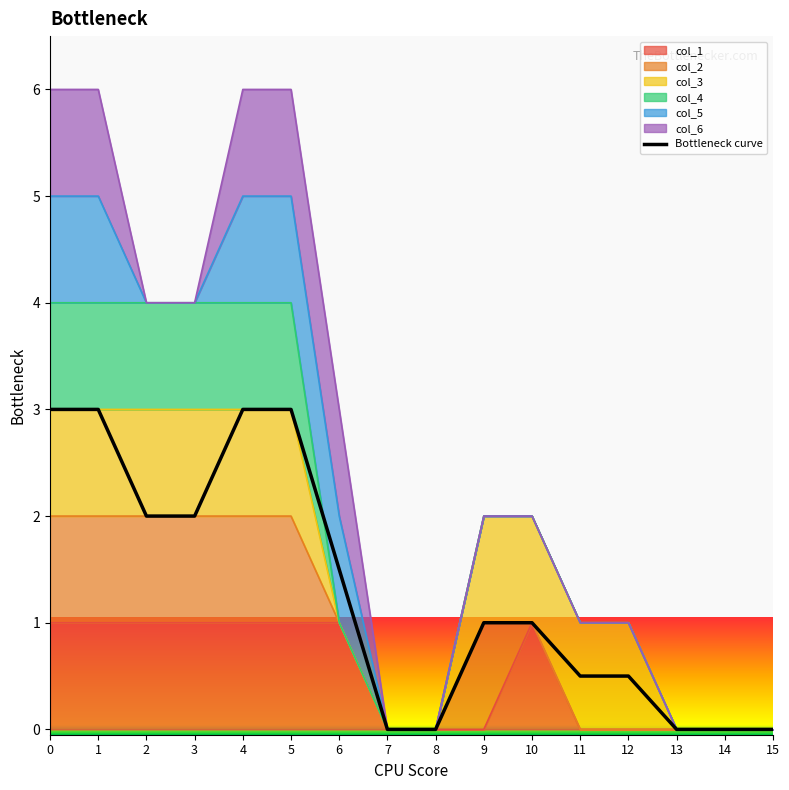

What is the value of the 11th point from the left?

1.0